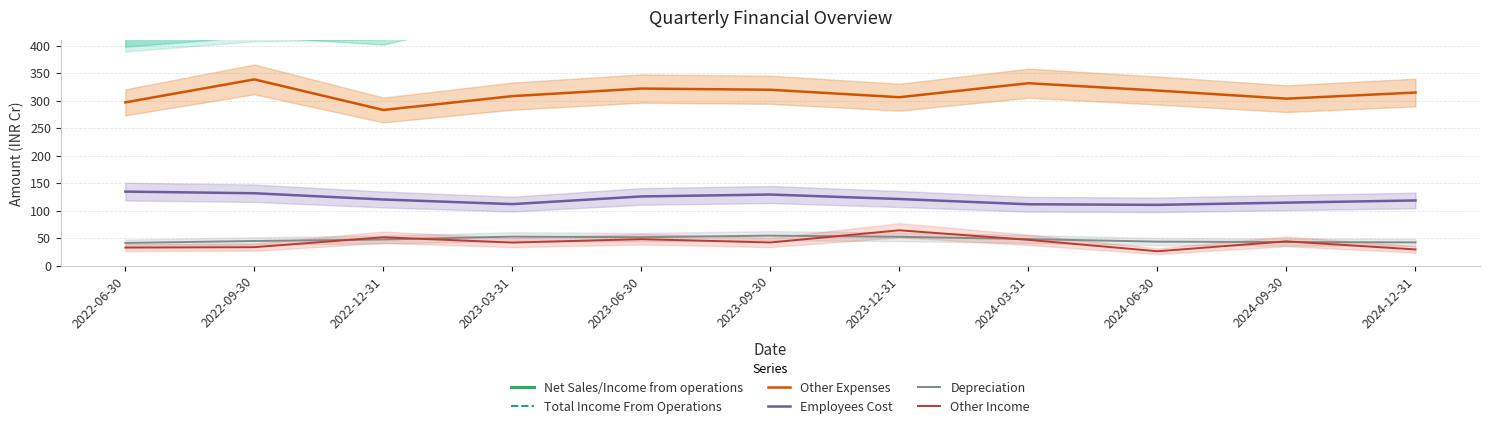

What is the label of the 10th point from the right?

2022-09-30